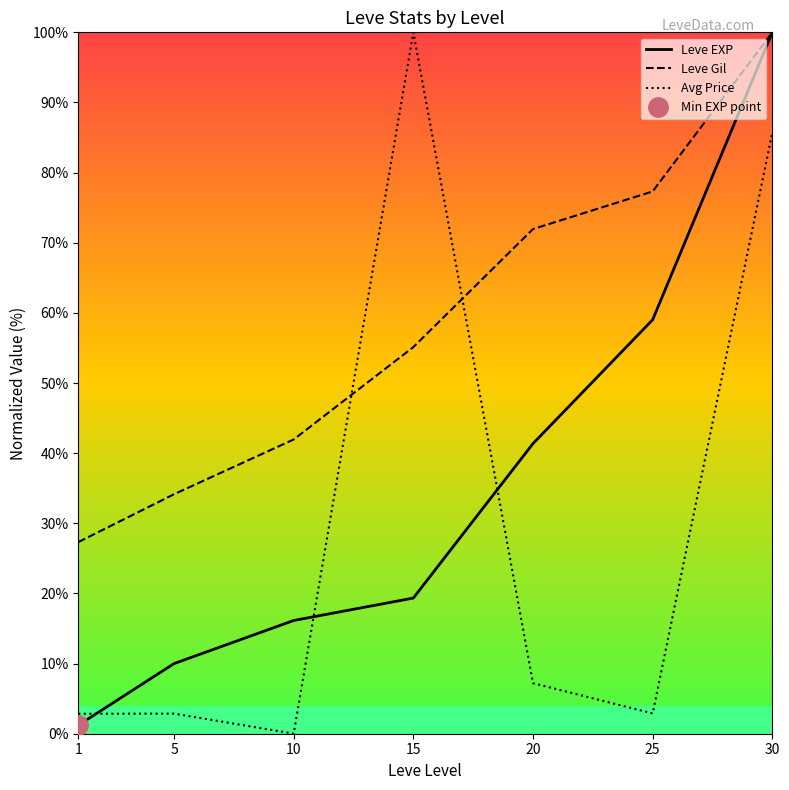

Reading left to right, extract all data points from this chart.

Leve EXP: 1=1.2	5=10.0	10=16.1	15=19.3	20=41.4	25=59.0	30=100.0
Leve Gil: 1=27.3	5=34.1	10=42.0	15=55.1	20=72.0	25=77.3	30=100.0
Avg Price: 1=2.8	5=2.9	10=0.0	15=100.0	20=7.2	25=2.9	30=85.7